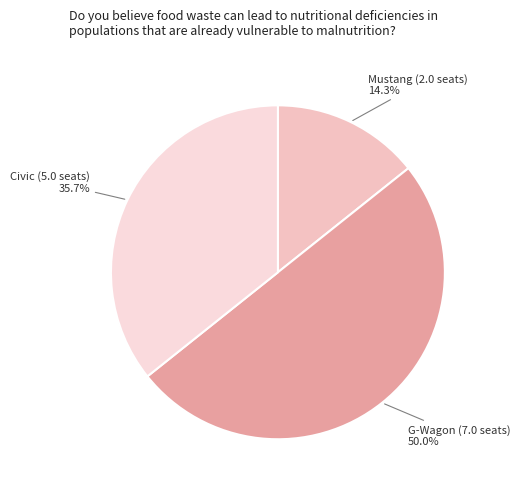

How many segments does this pie chart have?

3